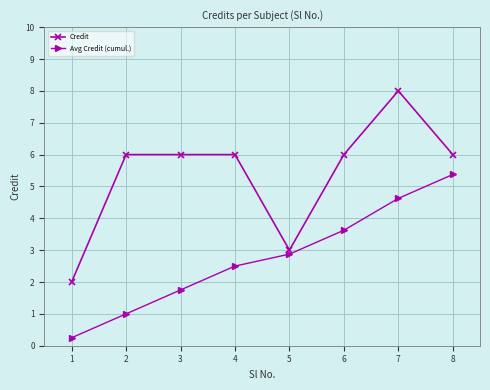

Which category has the highest value in the Avg Credit (cumul.) series?

8